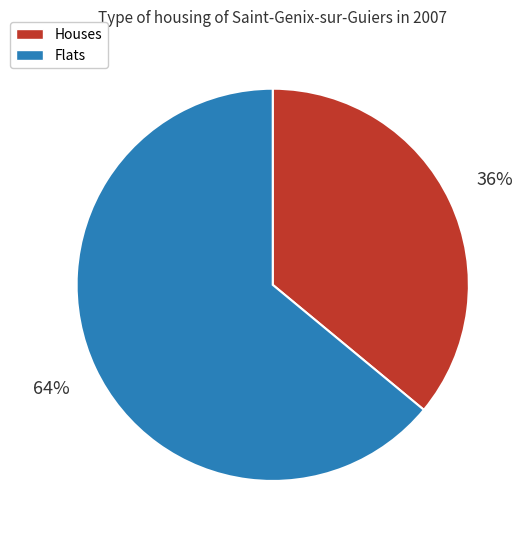

To the nearest percent, what is the difference between the largest and smallest slice percentages?

28%